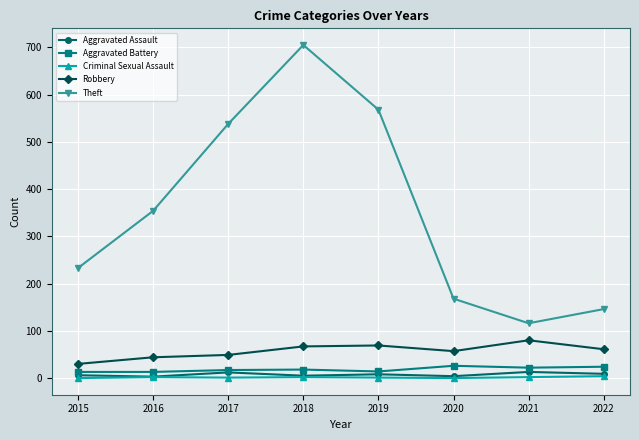

At which label is Theft closest to 410?

2016